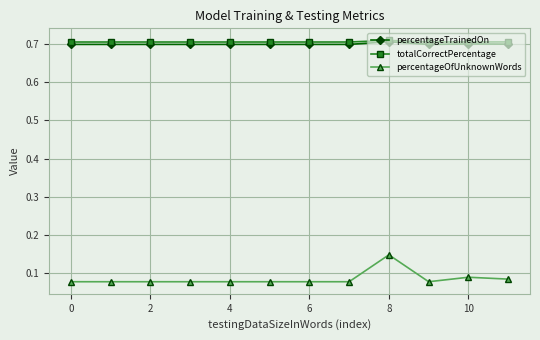

True or false: percentageOfUnknownWords and percentageTrainedOn cross at least once.

False